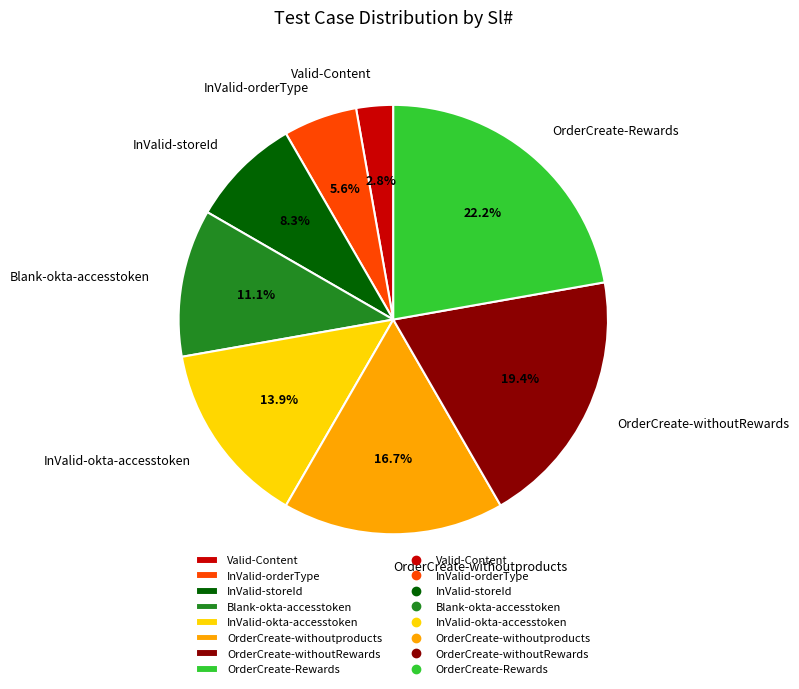

What percentage is NOT represented by OrderCreate-Rewards?

77.8%